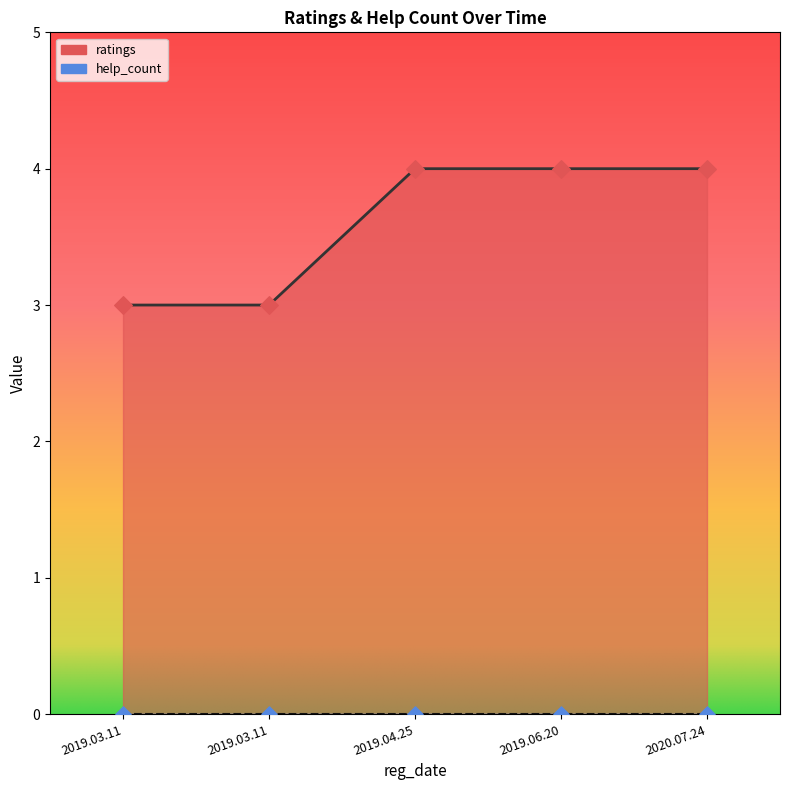

What is the change in value from 2019.03.11 to 2020.07.24?

+1